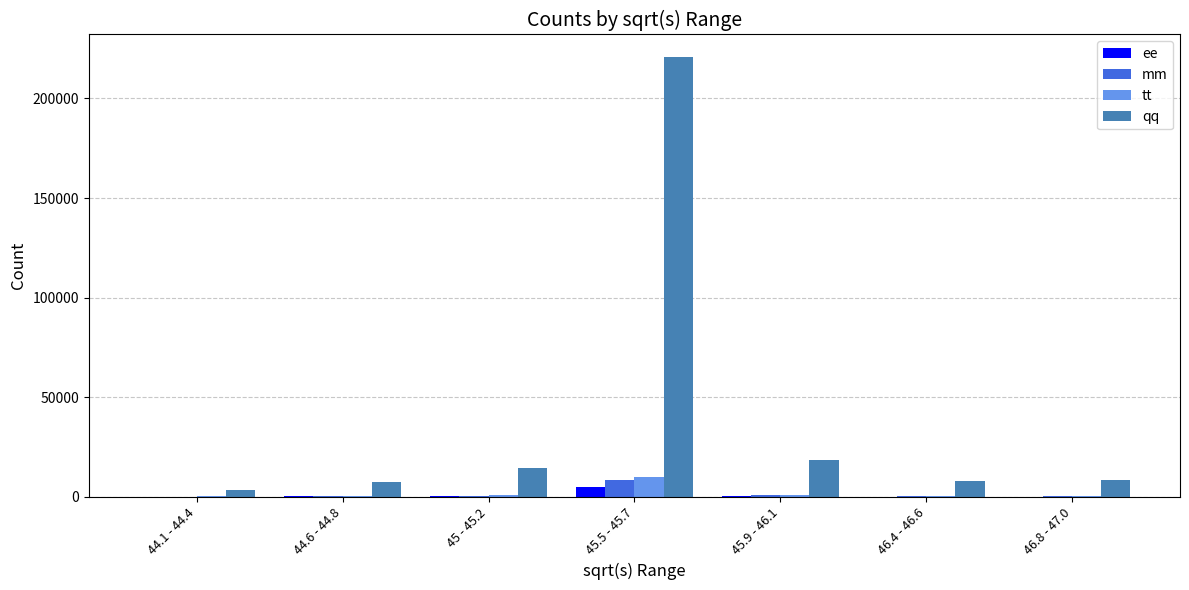

At which category is the sum across all series the highest?

45.5 - 45.7